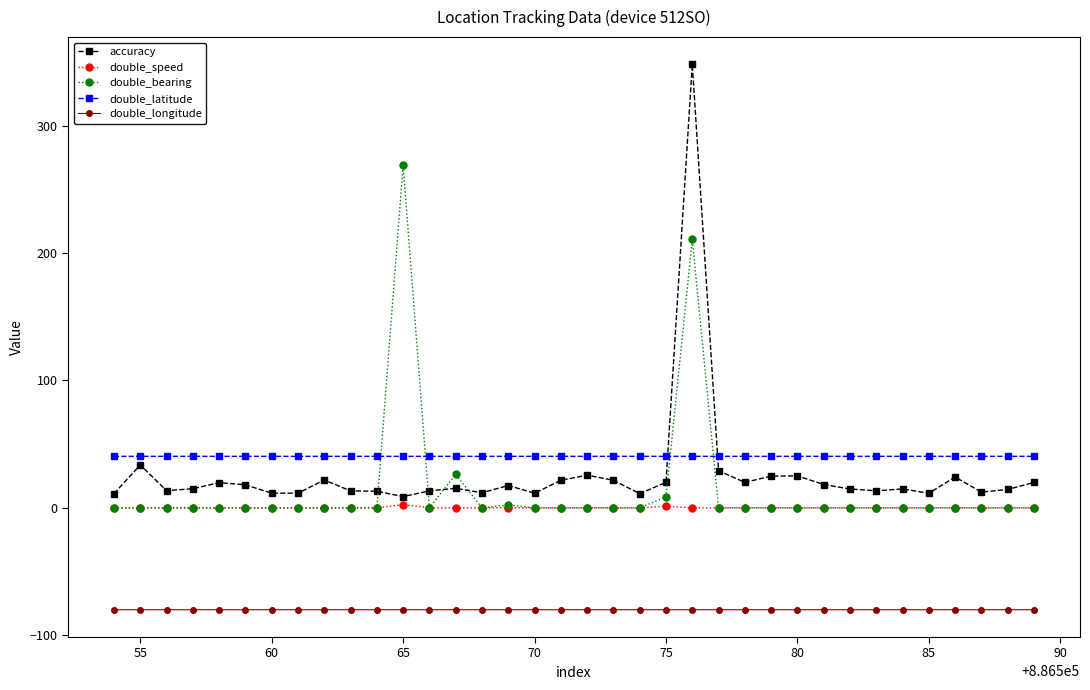

Which series has the widest spread of values?

accuracy